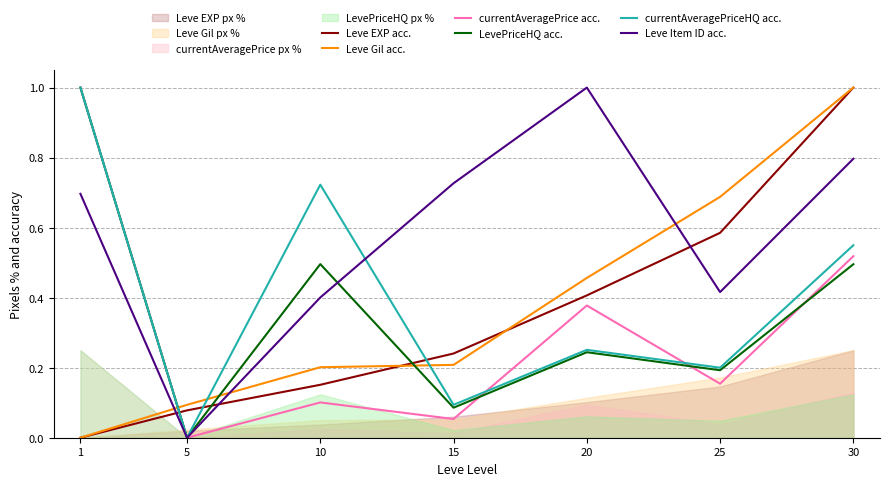

What is the approximate value of Leve EXP acc. at 5?

0.1